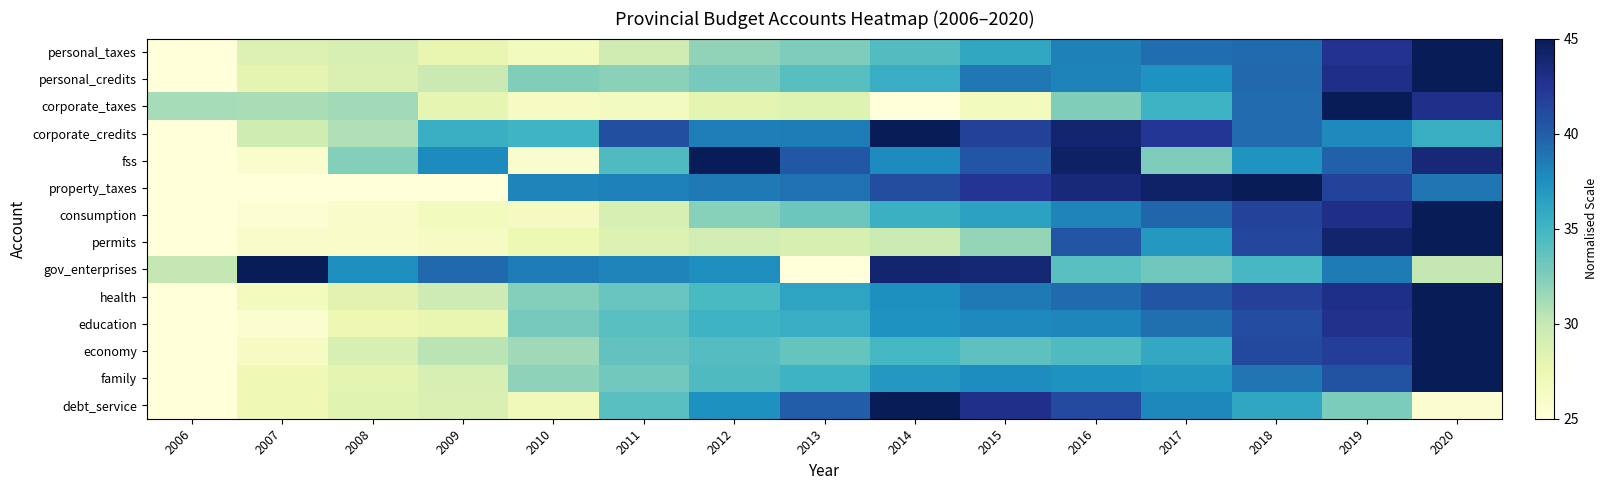

Rank the series at 2007 from lowest to highest value.

property_taxes, consumption, education, fss, permits, economy, health, family, debt_service, personal_credits, personal_taxes, corporate_credits, corporate_taxes, gov_enterprises